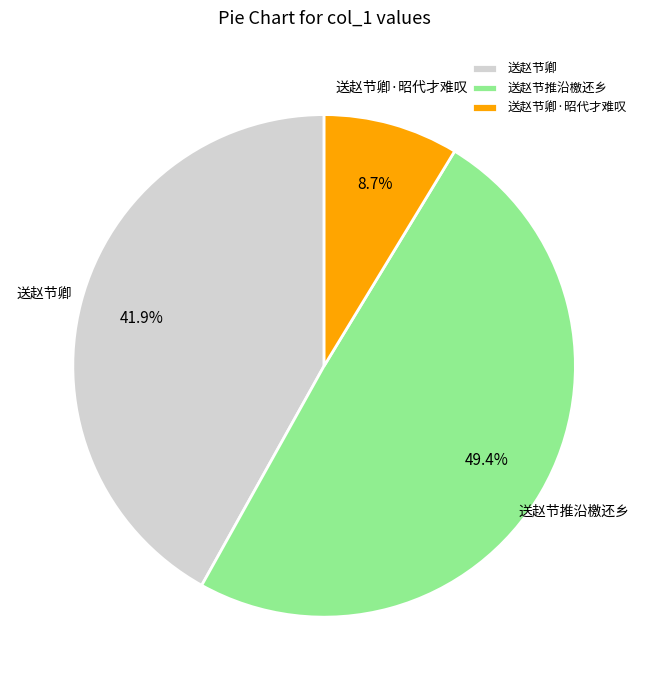

Which slice is the largest?

送赵节推沿檄还乡